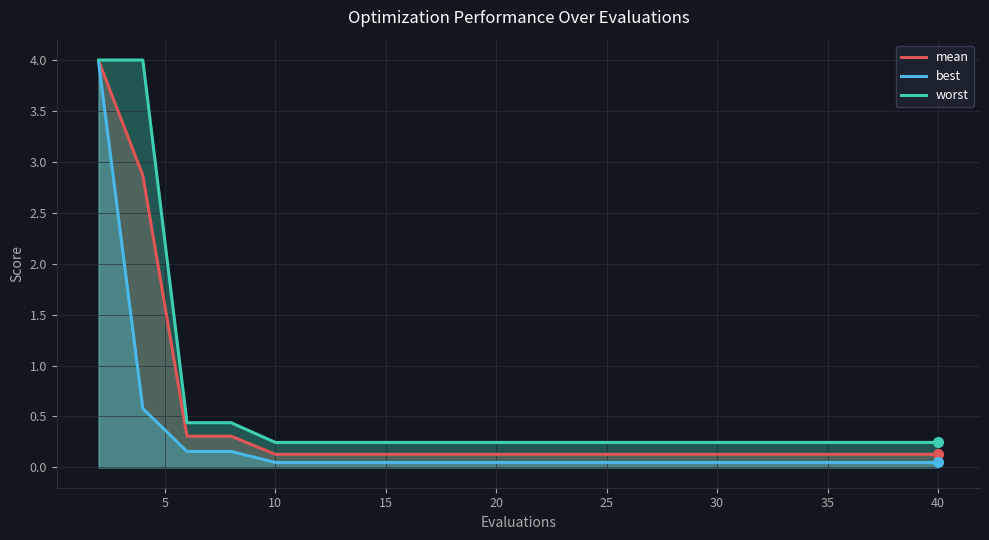

How many lines are shown in the chart?

3